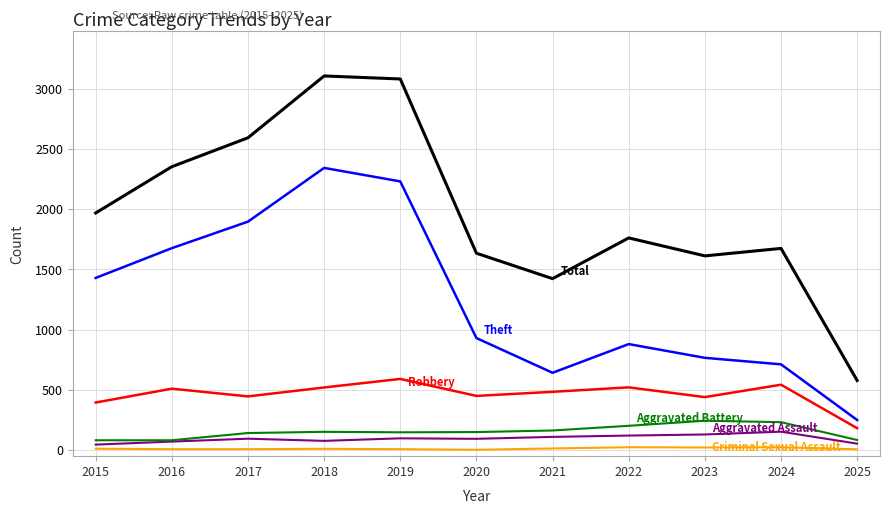

What is the maximum value shown in the chart?

3105